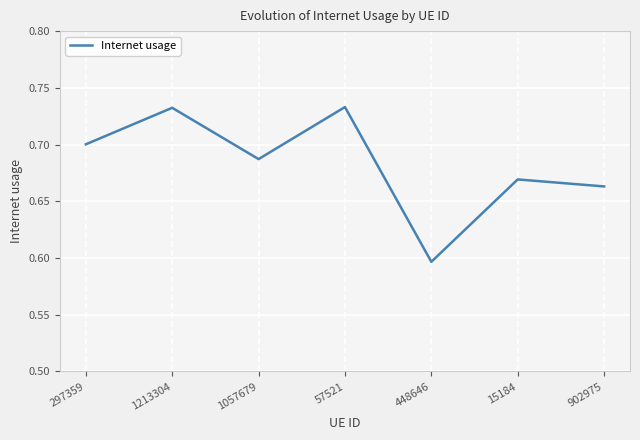

At which category does the chart reach its minimum across all series?

448646